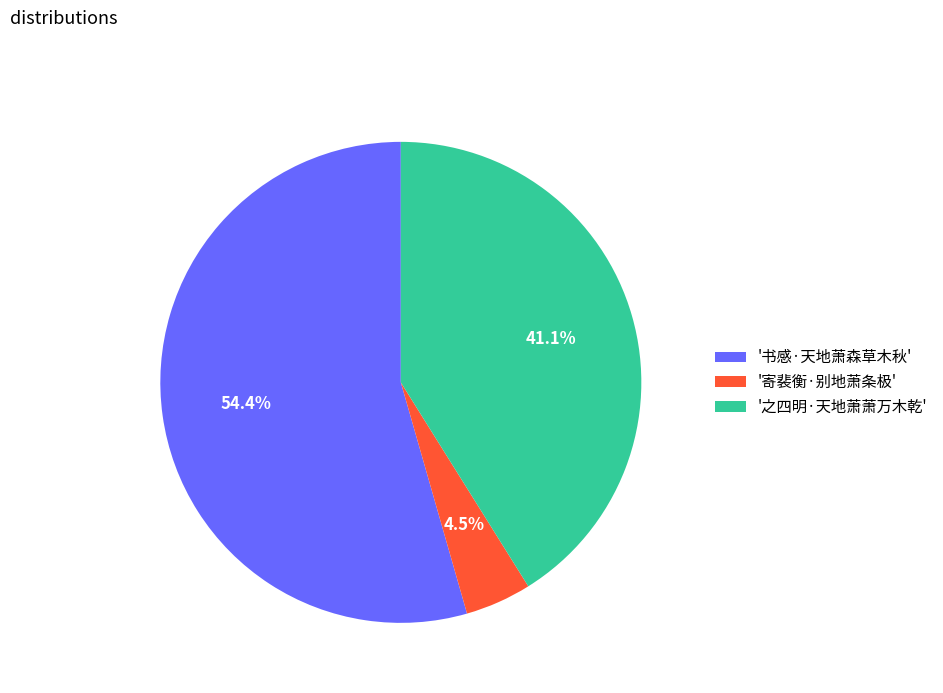

Rank the categories by value from lowest to highest.

'寄裴衡·别地萧条极', '之四明·天地萧萧万木乾', '书感·天地萧森草木秋'